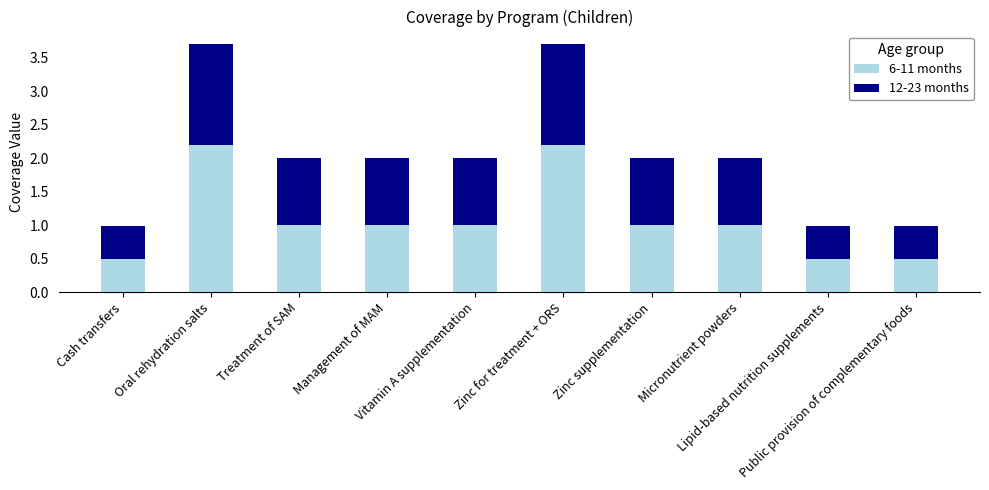

What is the maximum value for 6-11 months?

2.2